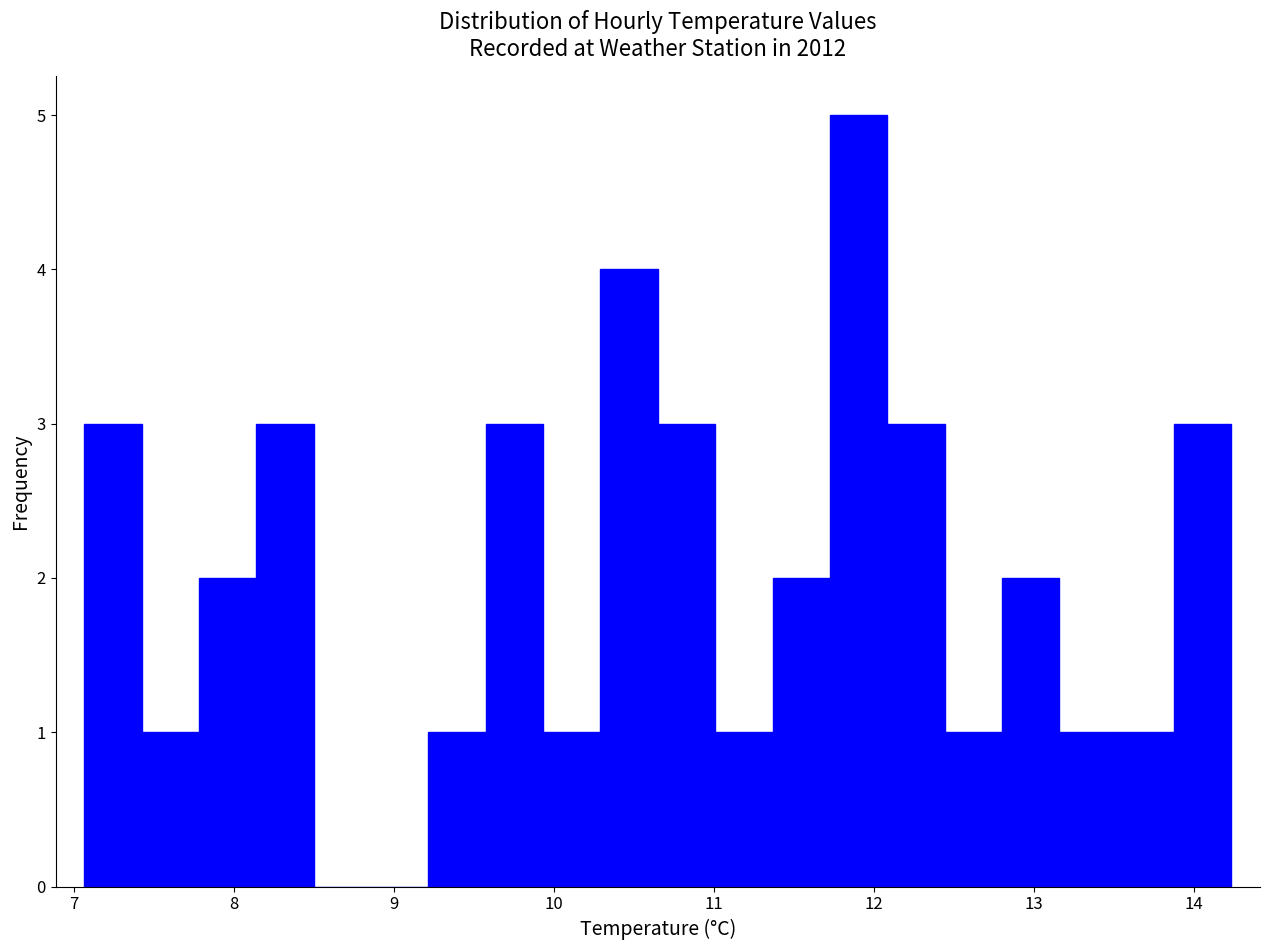

Read against the x-axis, roughly where is the centre of the tallest bar?

11.9